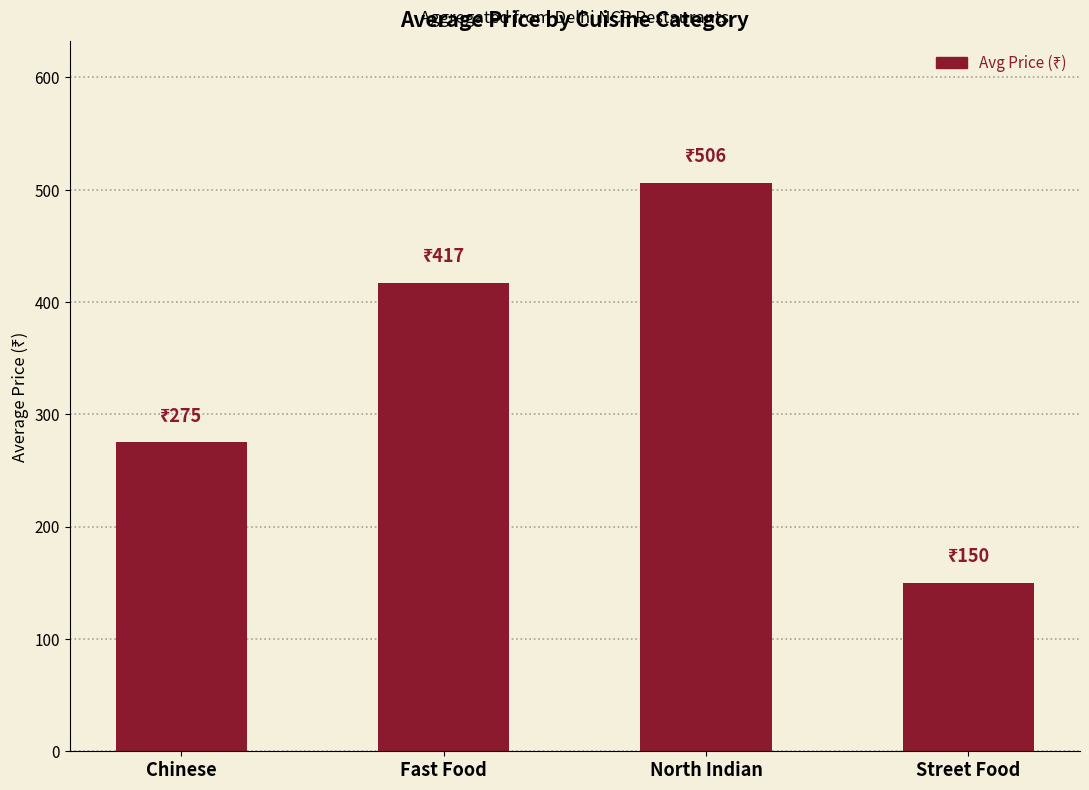

How many series are shown in this chart?

1